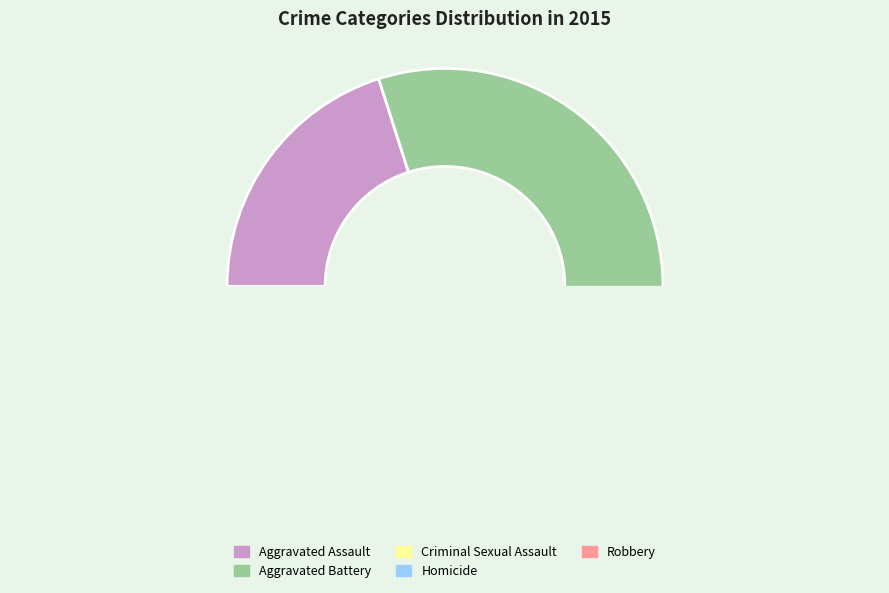

Does Robbery represent more than half of the total?

No